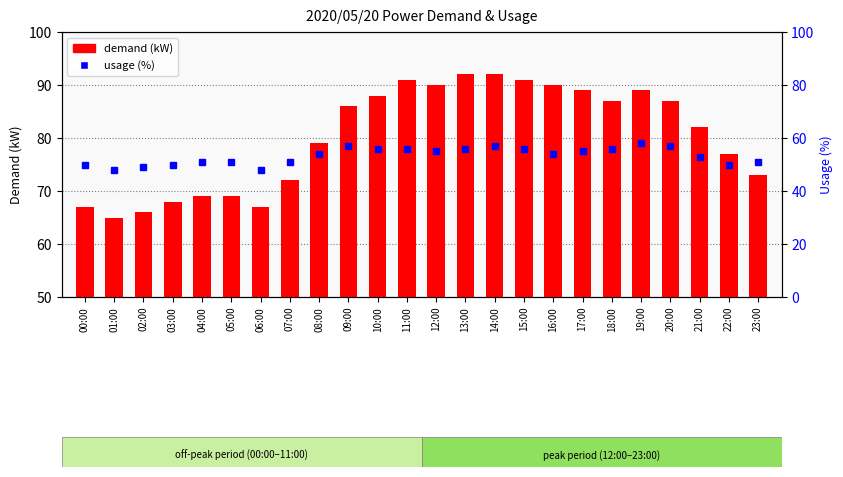

Rank the series at 14:00 from highest to lowest value.

demand (kW), usage (%)